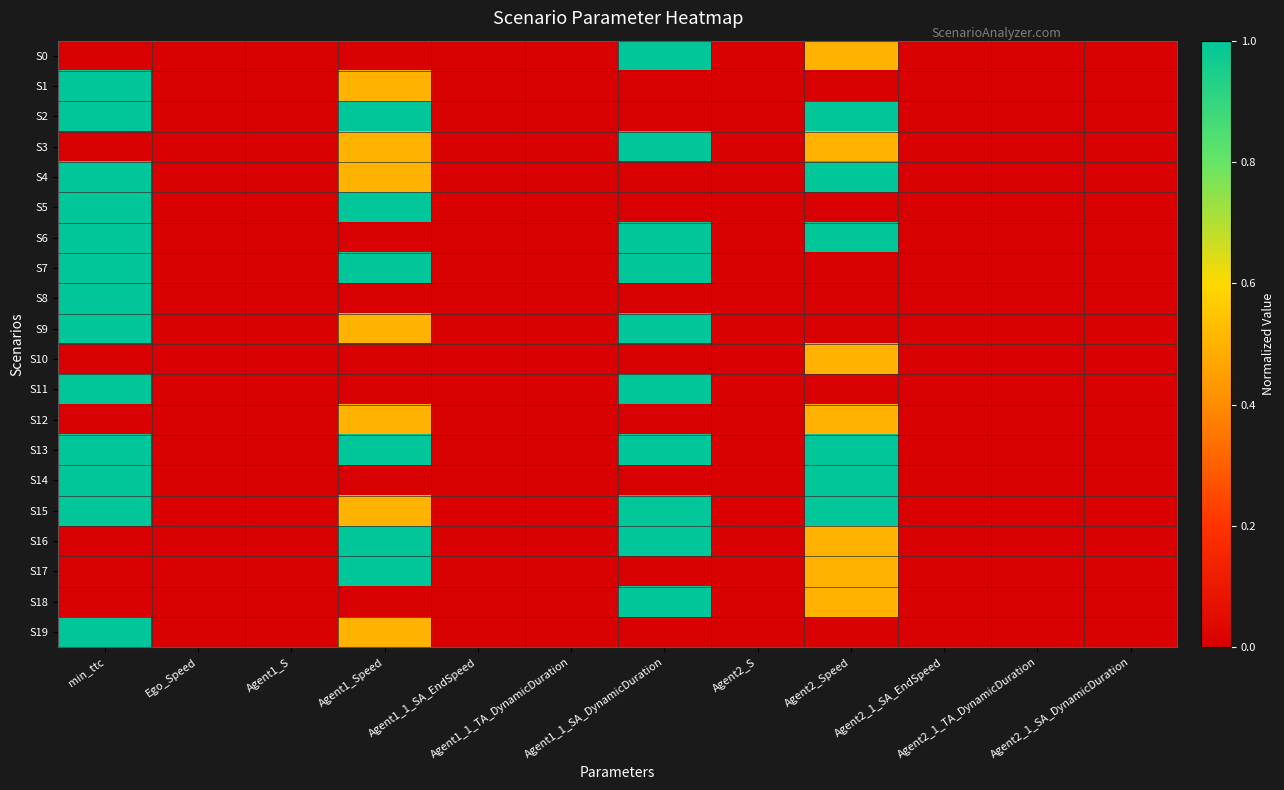

Between Agent1_Speed and Agent1_1_TA_DynamicDuration, which series saw the biggest shift?

S2